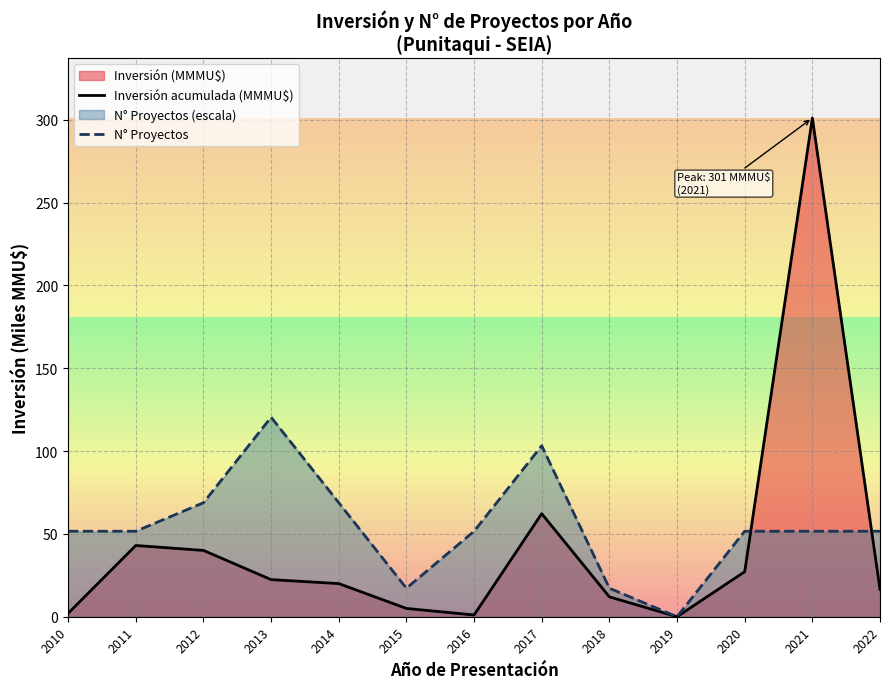

Rank the series at 2016 from lowest to highest value.

Inversión acumulada (MMMU$), N° Proyectos